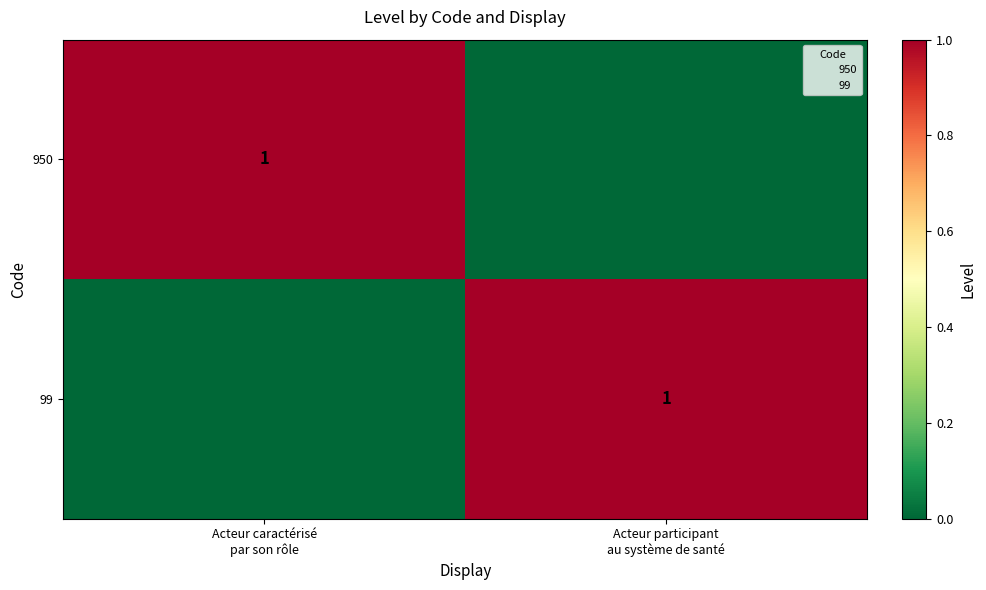

What is the total value across all series at Acteur participant
au système de santé?

1